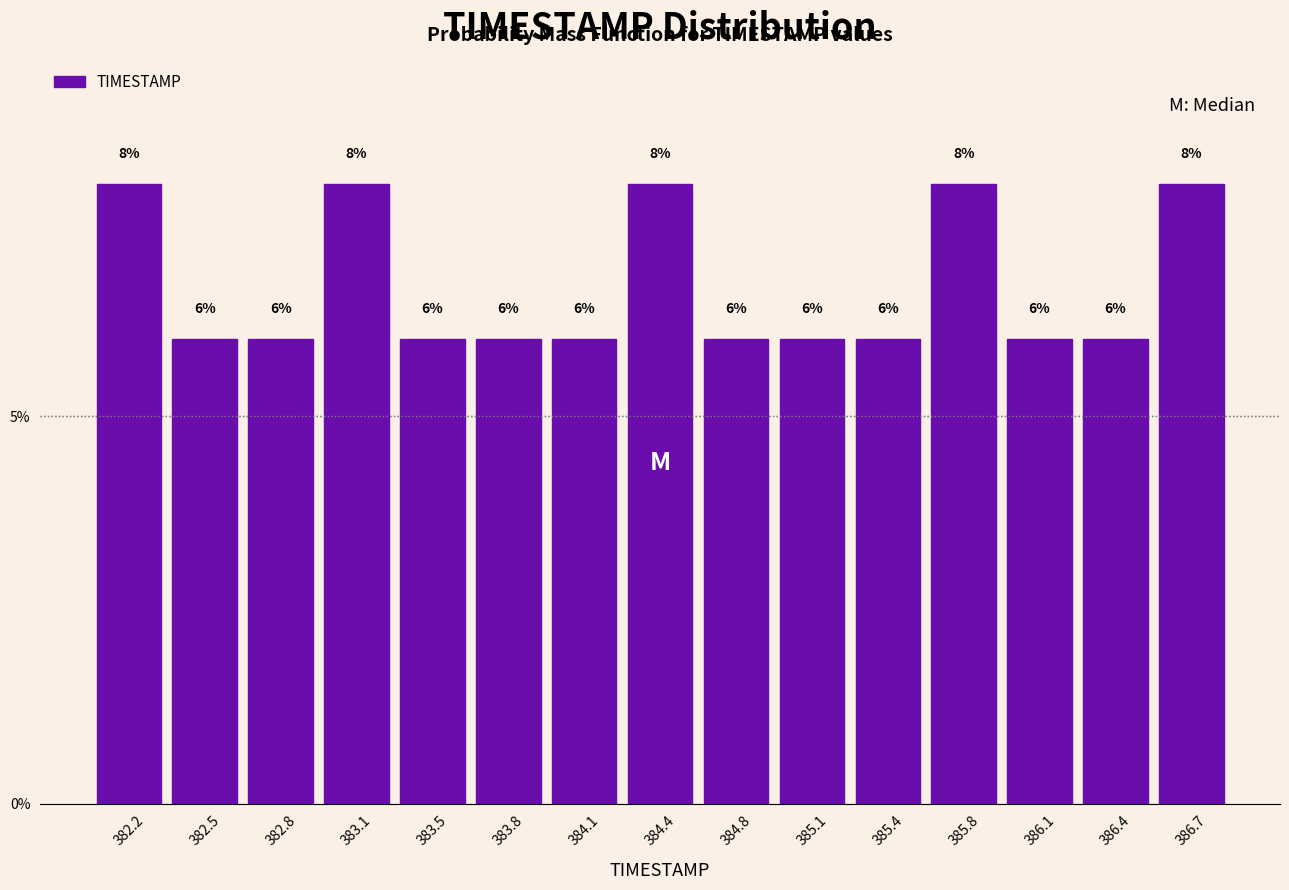

Reading left to right, transcribe this chart: for each bar, give the range it covers on the x-axis and its height. The bar edges are not printed on the chart, so give them approximately, as read against the axis.

382.00 to 382.35: 8
382.35 to 382.65: 6
382.65 to 383.00: 6
383.00 to 383.30: 8
383.30 to 383.65: 6
383.65 to 383.95: 6
383.95 to 384.30: 6
384.30 to 384.60: 8
384.60 to 384.95: 6
384.95 to 385.25: 6
385.25 to 385.60: 6
385.60 to 385.90: 8
385.90 to 386.25: 6
386.25 to 386.55: 6
386.55 to 386.90: 8